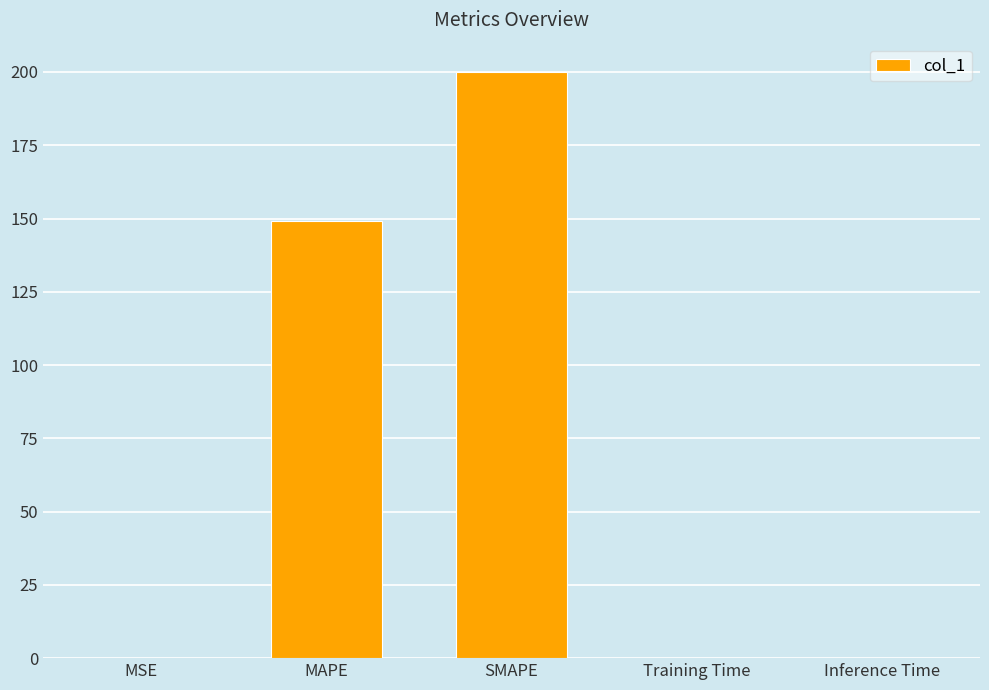

True or false: the data shows 0.0 at Training Time.

True